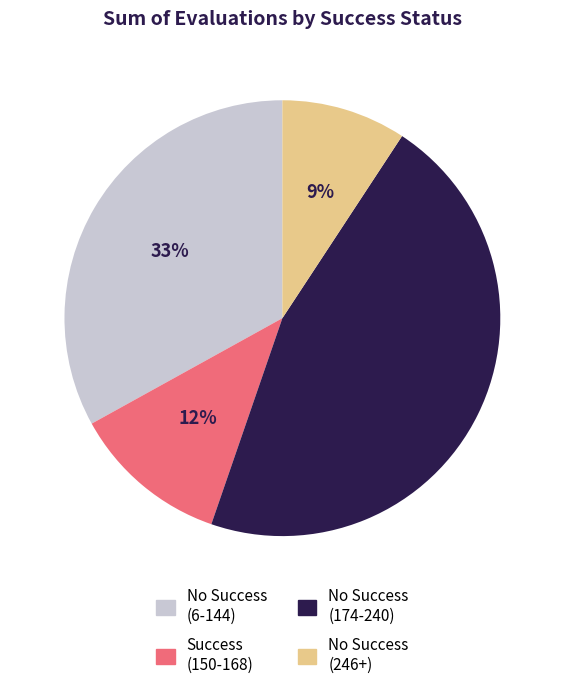

To the nearest percent, what portion does No Success (246+) represent?

9%